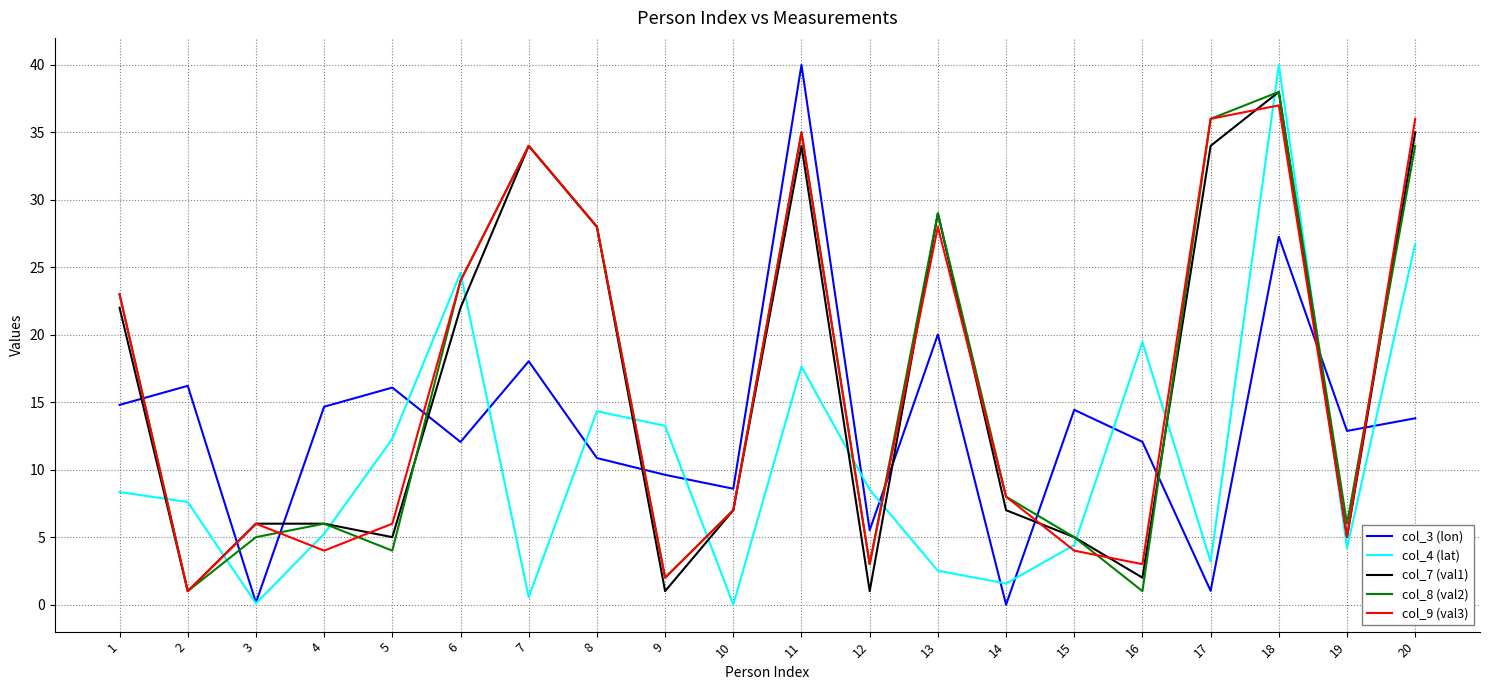

What is the sum of all col_7 (val1) values?

322.0